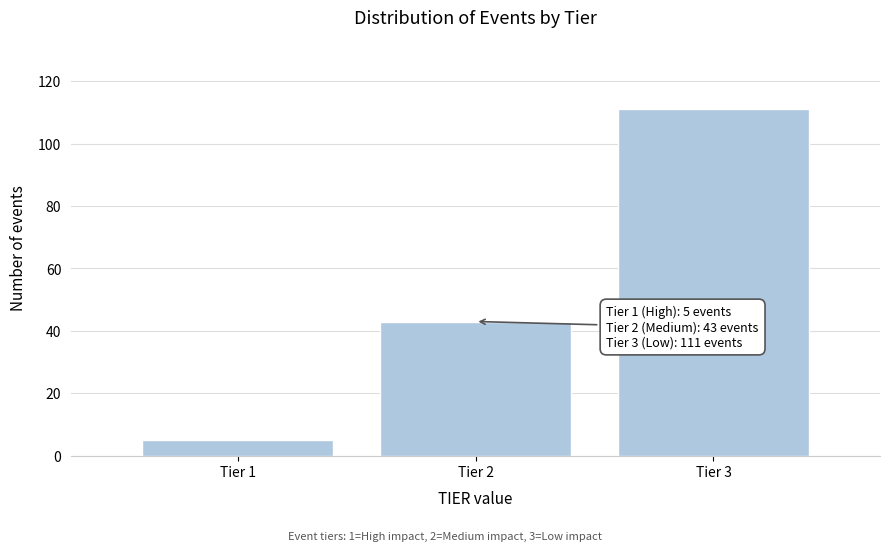

Reading right to left, extract all data points from this chart.

111	43	5